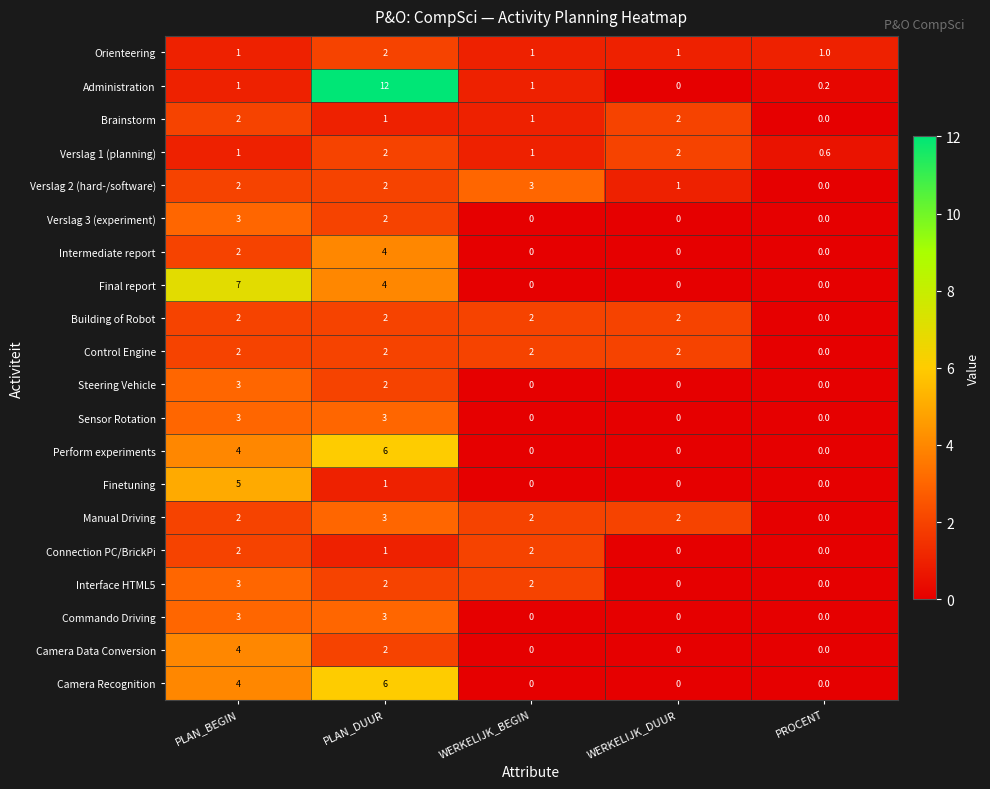

The value of Administration at PLAN_DUUR is 5.5. True or false?

False